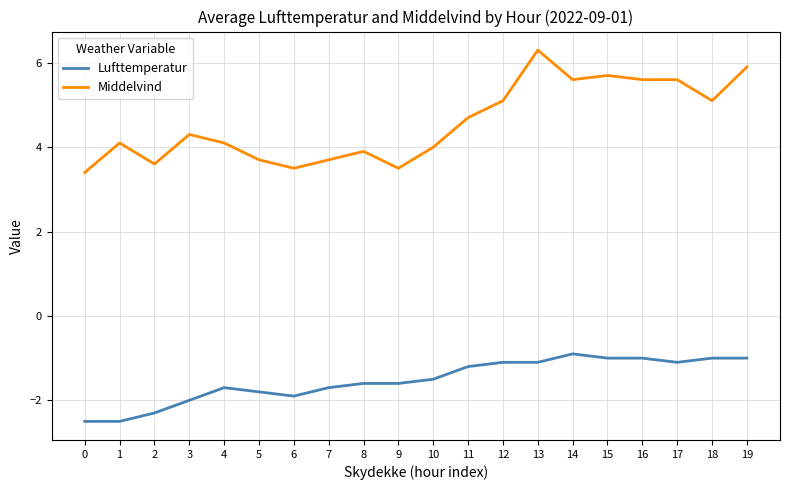

What is the difference between the Middelvind values at 14 and 2?

2.0